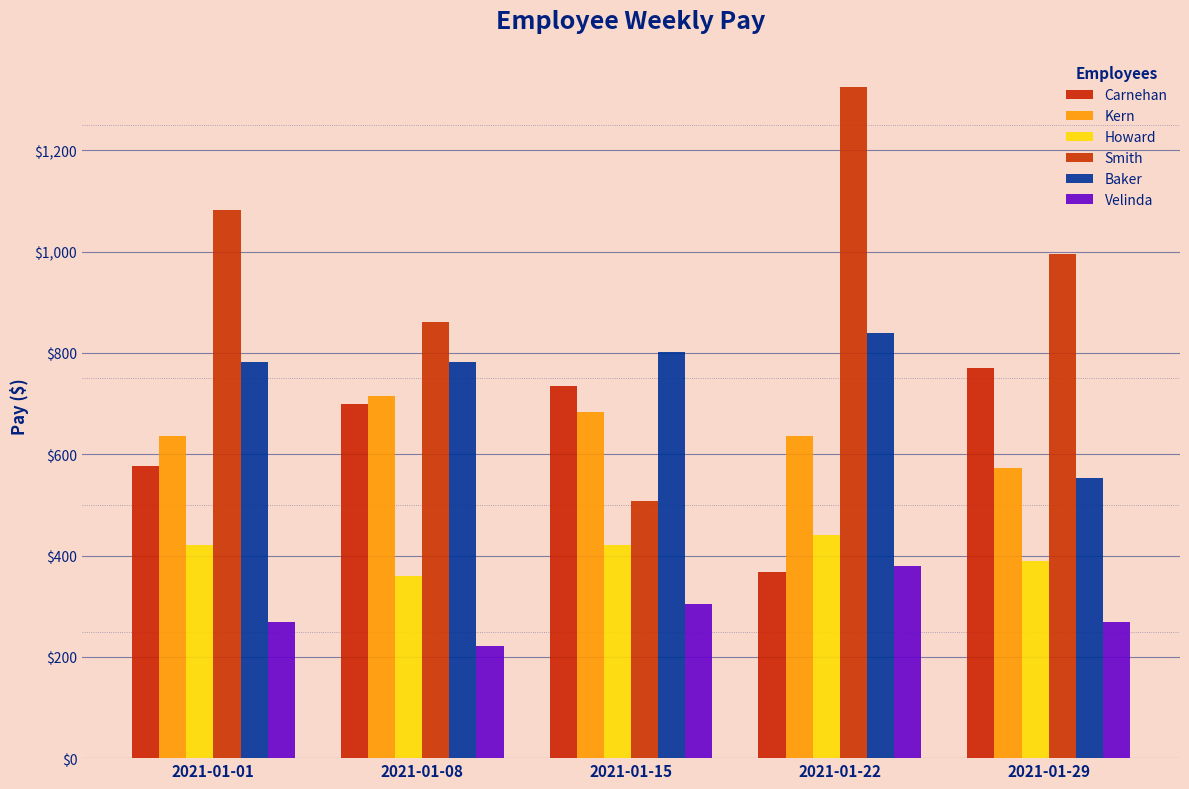

Which series has the largest total across all categories?

Smith